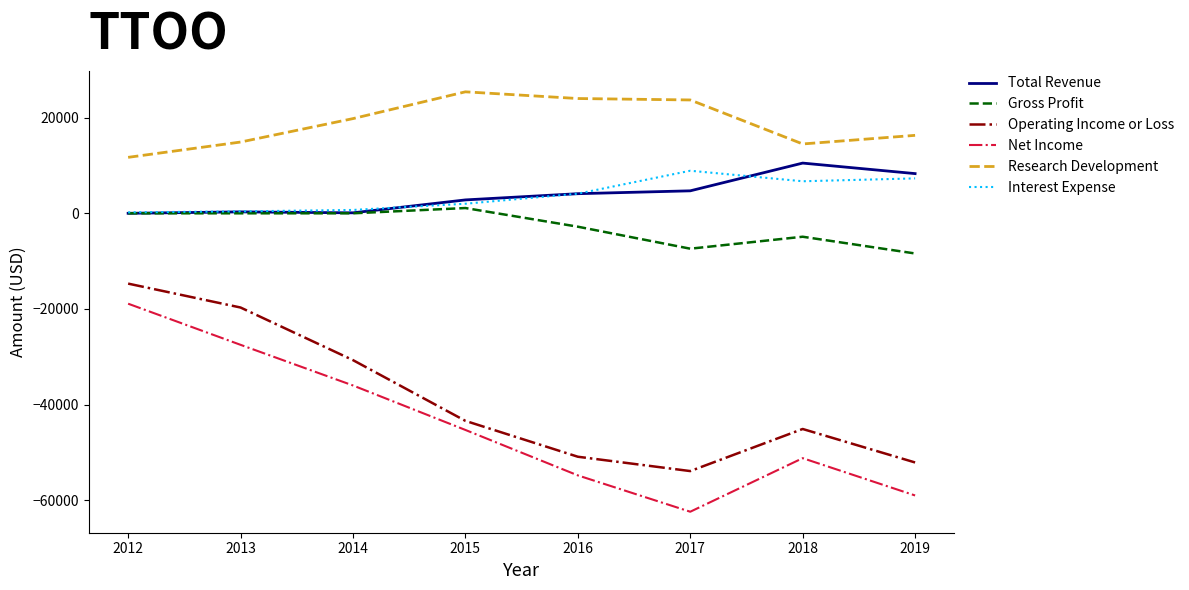

How many lines are shown in the chart?

6